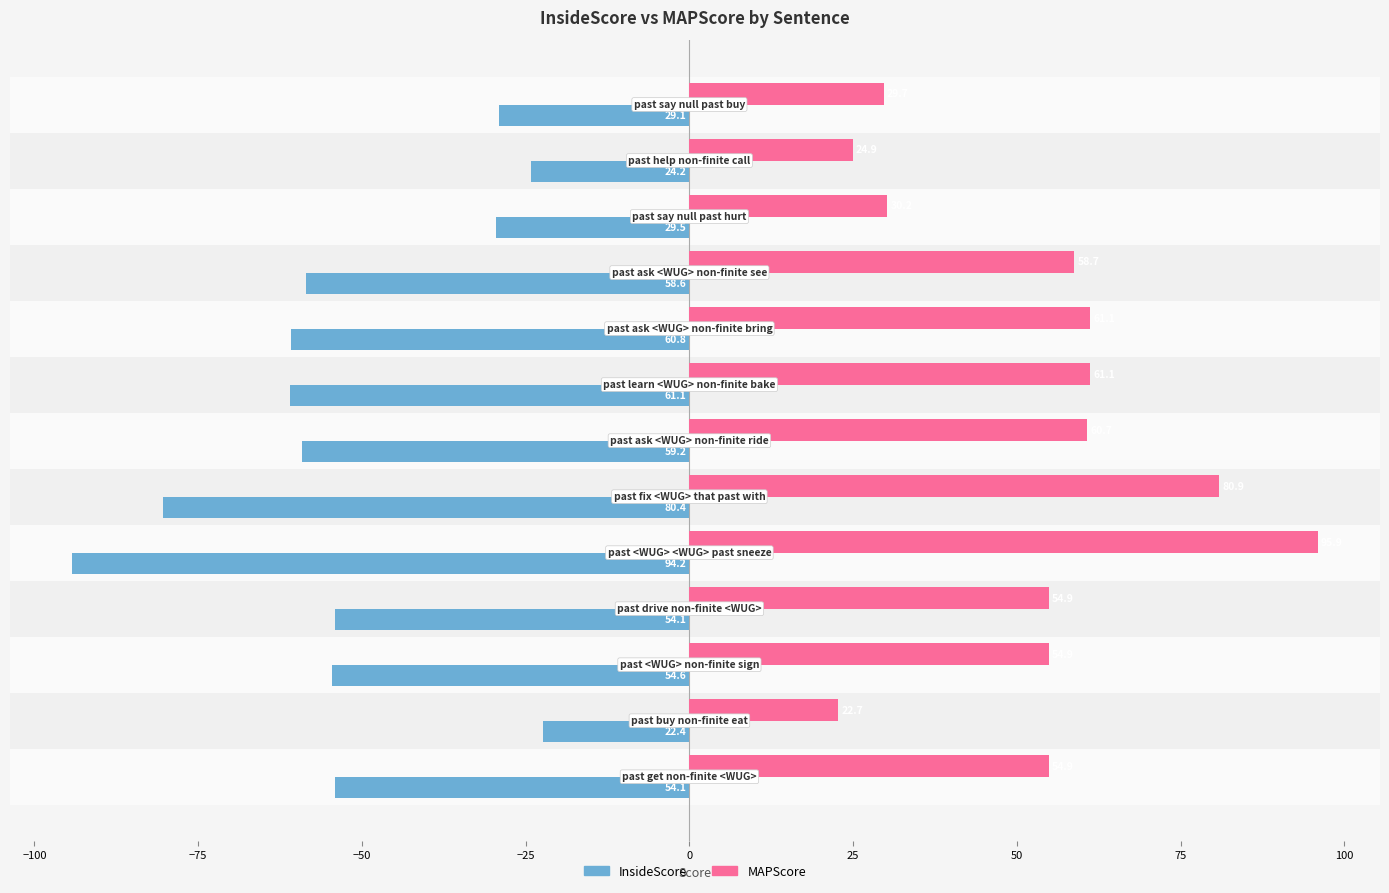

Rank the series by their maximum value, from lowest to highest.

InsideScore, MAPScore